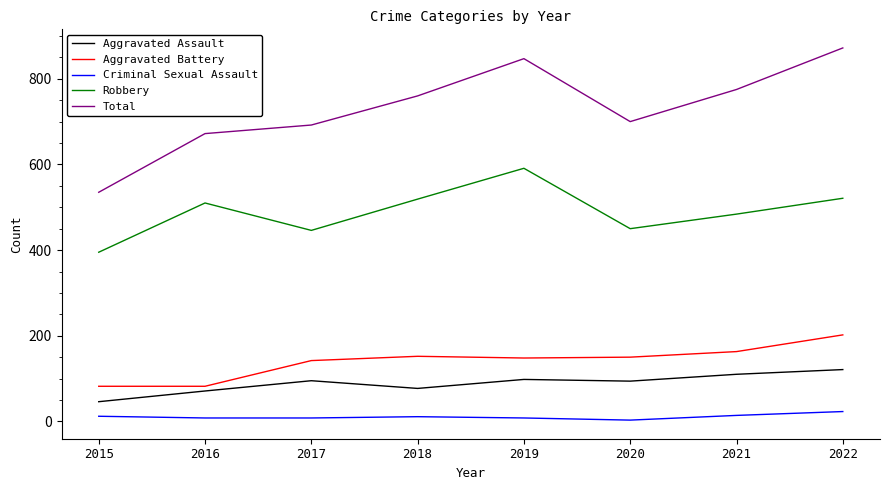

Is the value of Criminal Sexual Assault at 2016 greater than the value of Aggravated Battery at 2019?

No